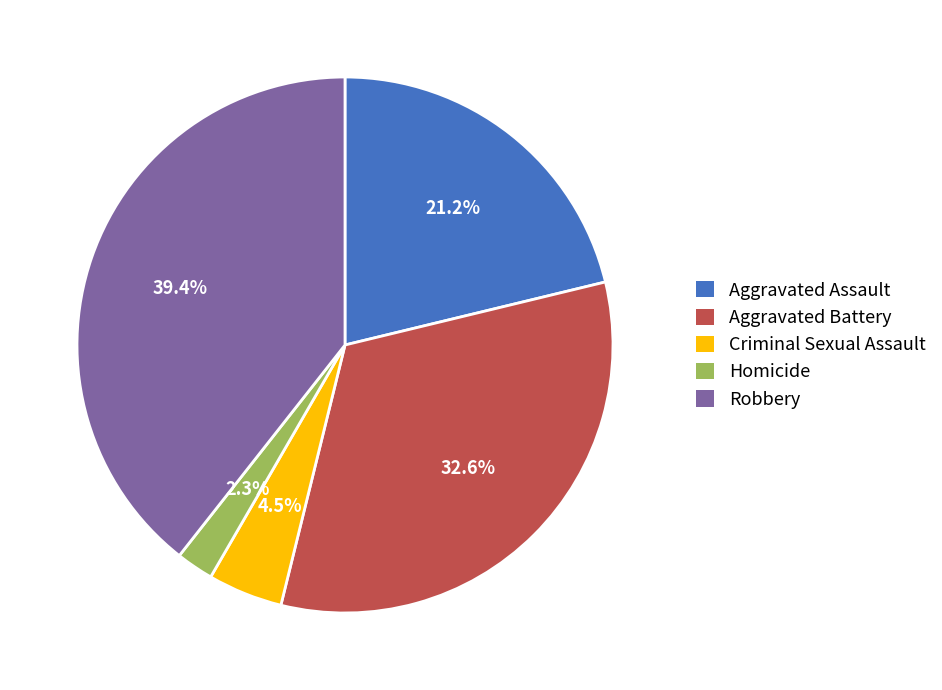

How many segments does this pie chart have?

5